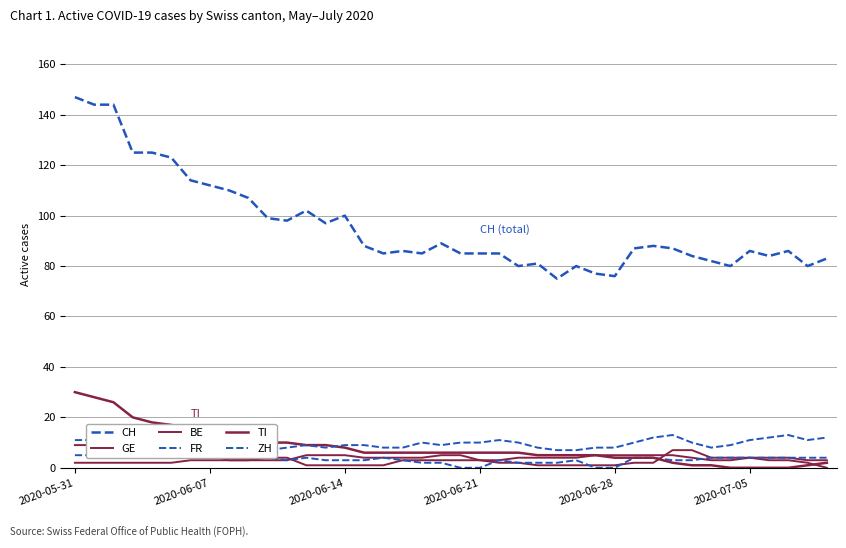

What is the total value across all series at 17?

110